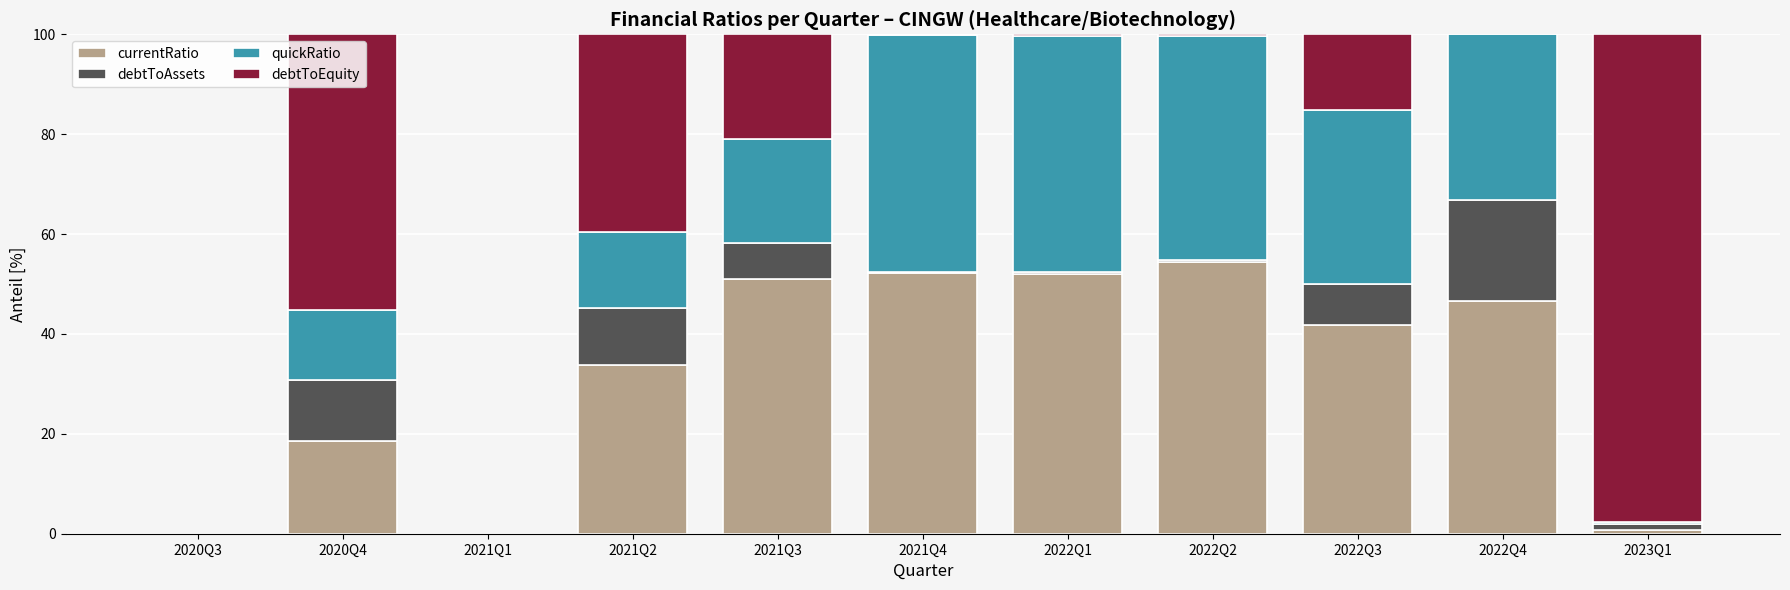

What is the maximum value for currentRatio?

54.5